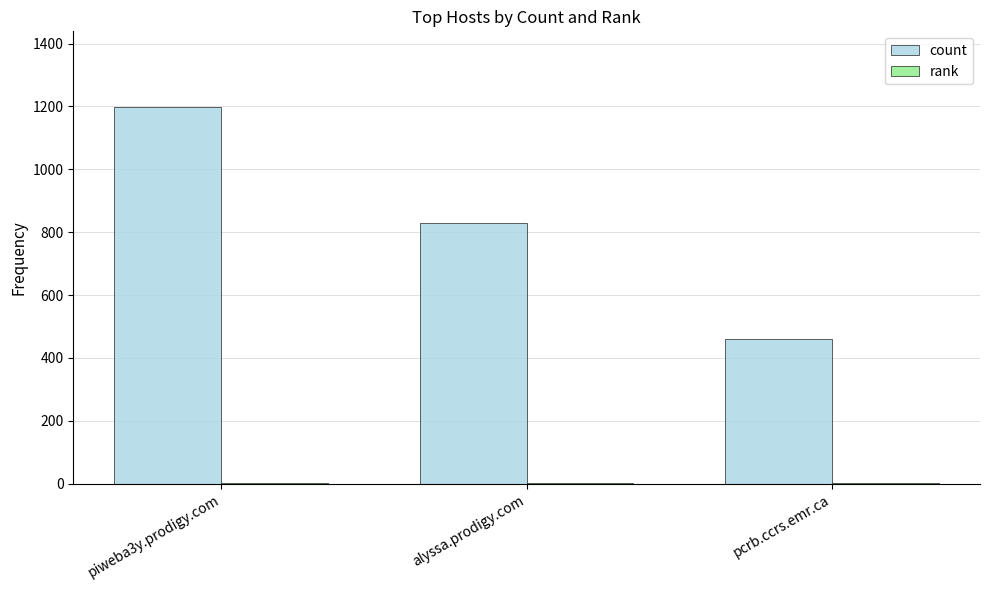

What is the spread (max minus min) of values at pcrb.ccrs.emr.ca?

457